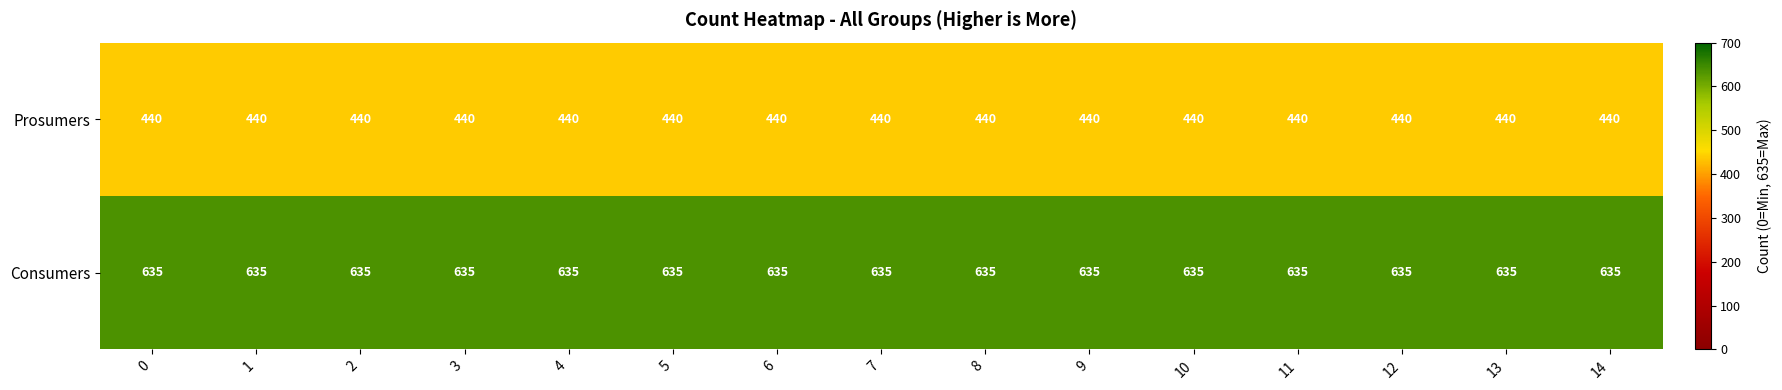

How many distinct data groups are displayed?

2